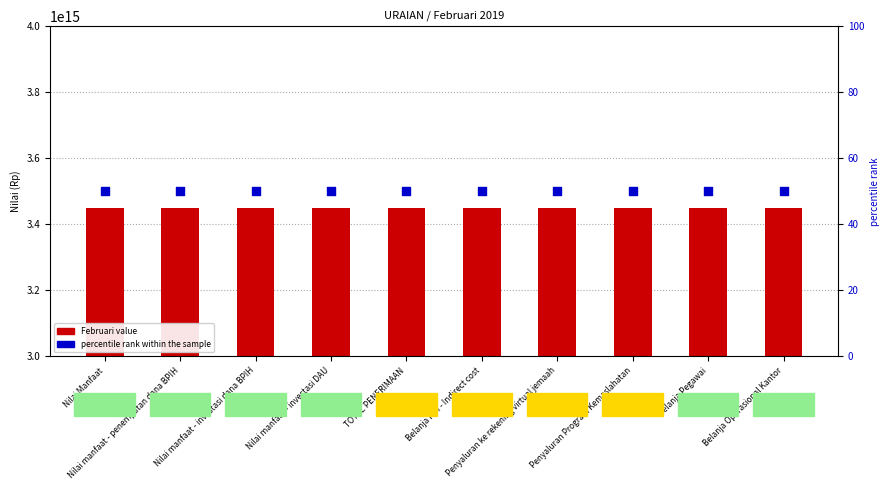

What are all the series names shown in the legend?

Februari value, percentile rank within the sample